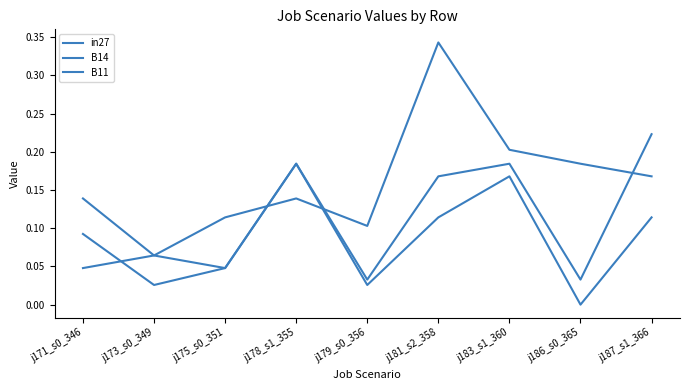

Rank the series at j181_s2_358 from lowest to highest value.

in27, B11, B14